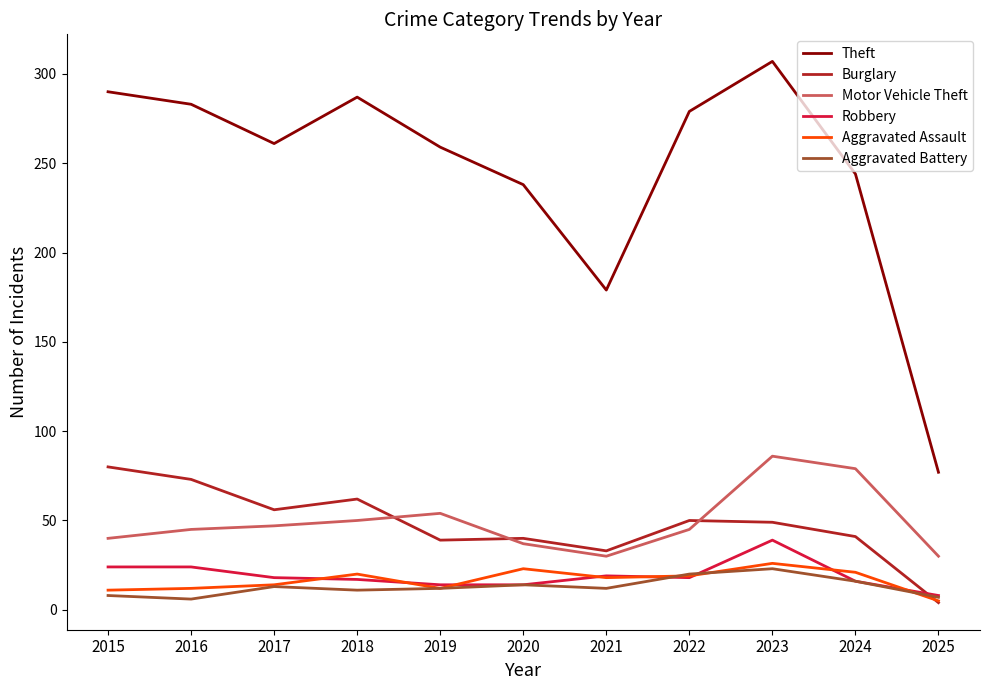

Does the chart have visible grid lines?

No